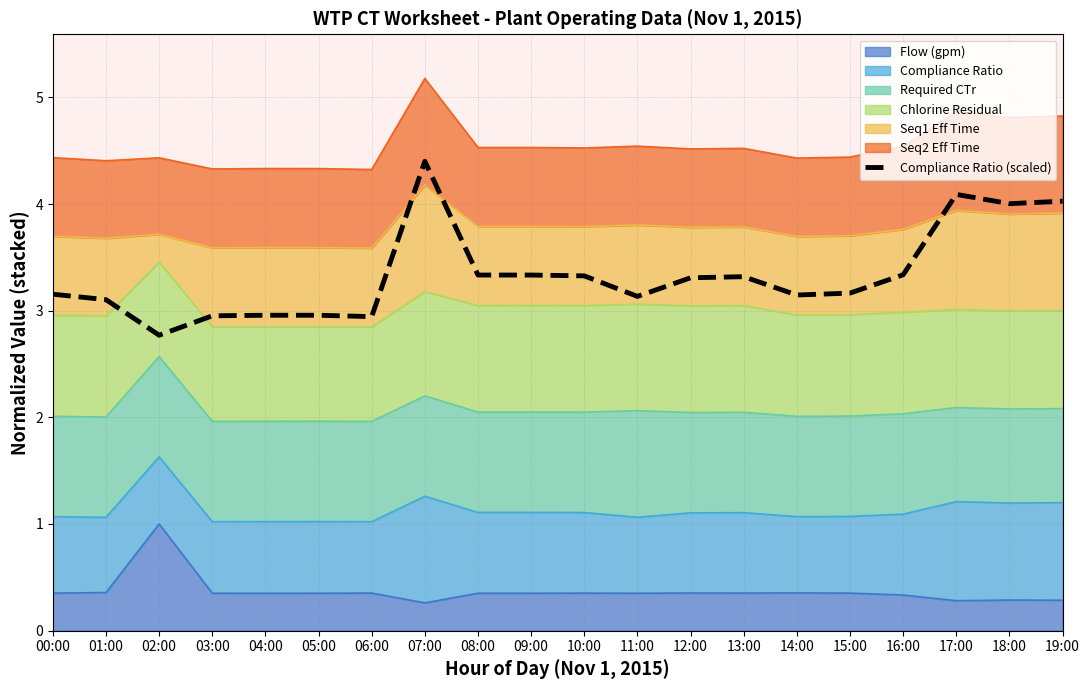

What is the sum of all values?

66.8